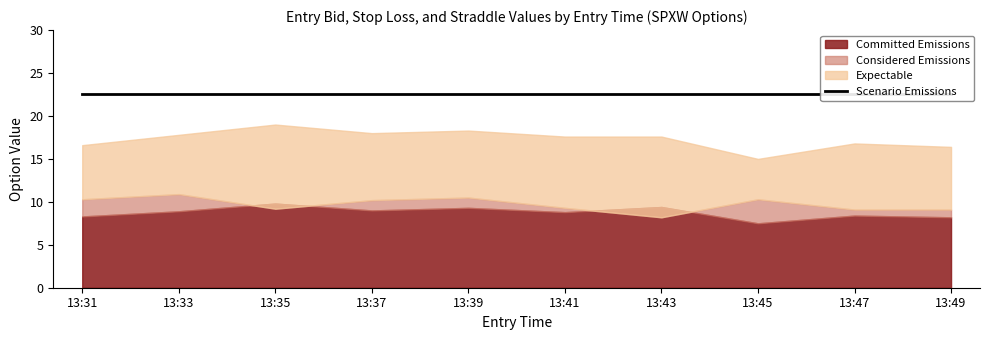

How many lines are shown in the chart?

4